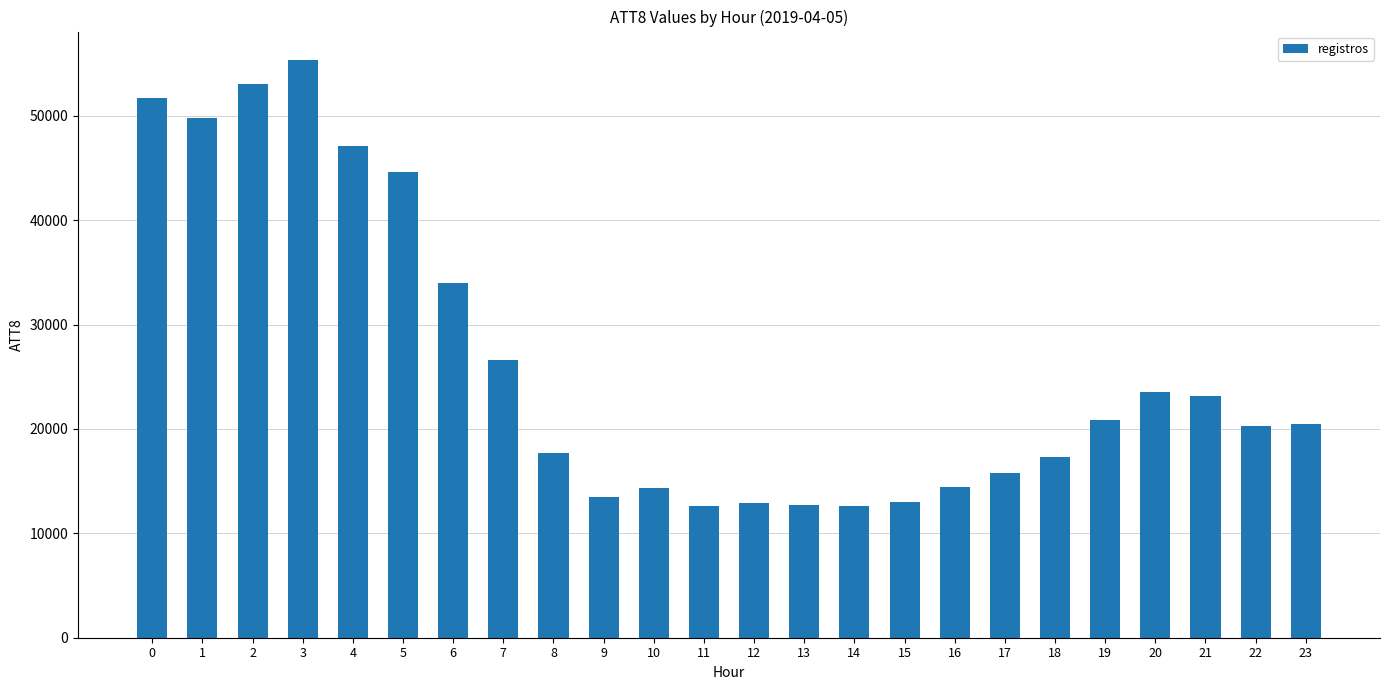

At which category does the chart reach its peak across all series?

3